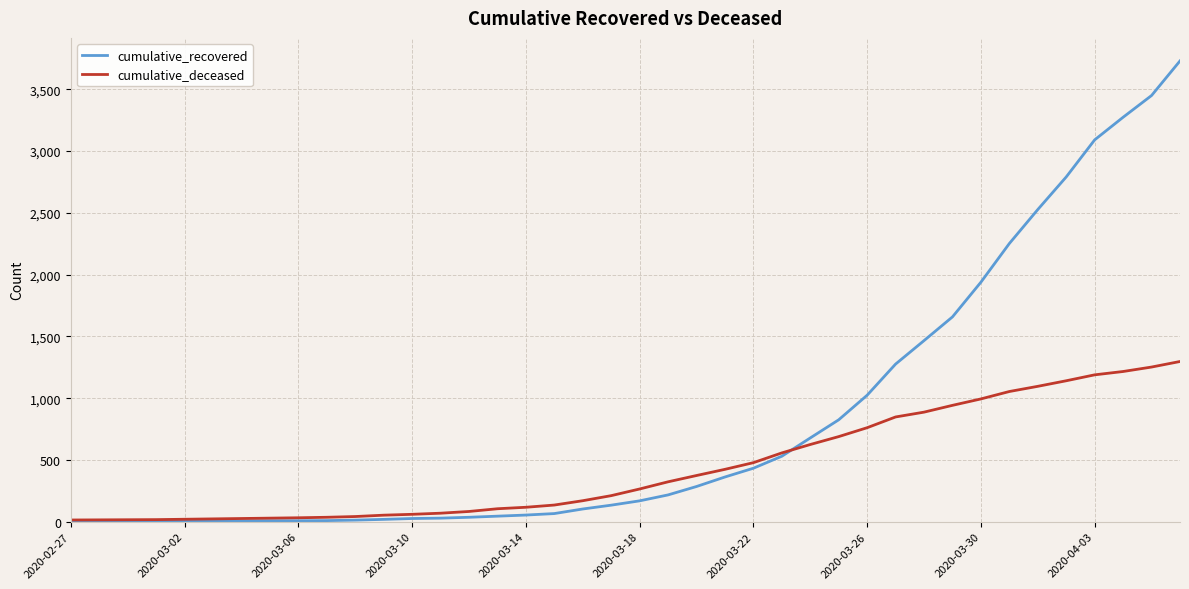

After their last crossing, which series has the higher values: cumulative_recovered or cumulative_deceased?

cumulative_recovered